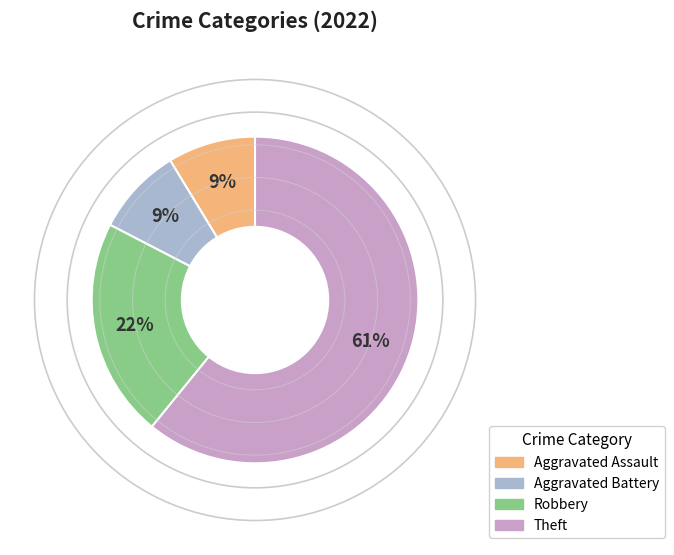

What is the largest slice in the pie chart?

Theft